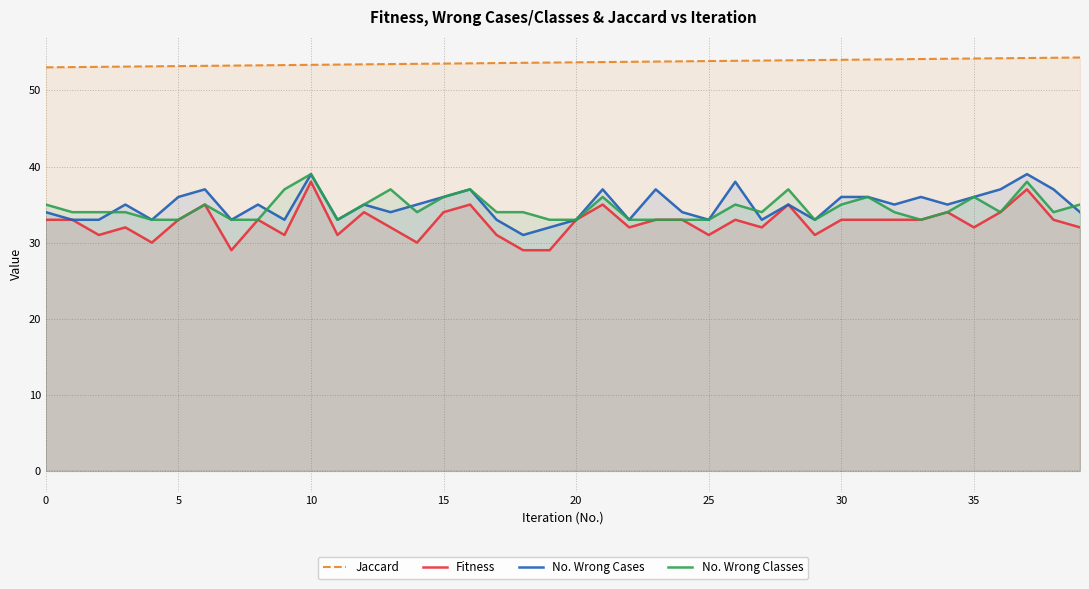

What is the minimum value shown in the chart?

29.0